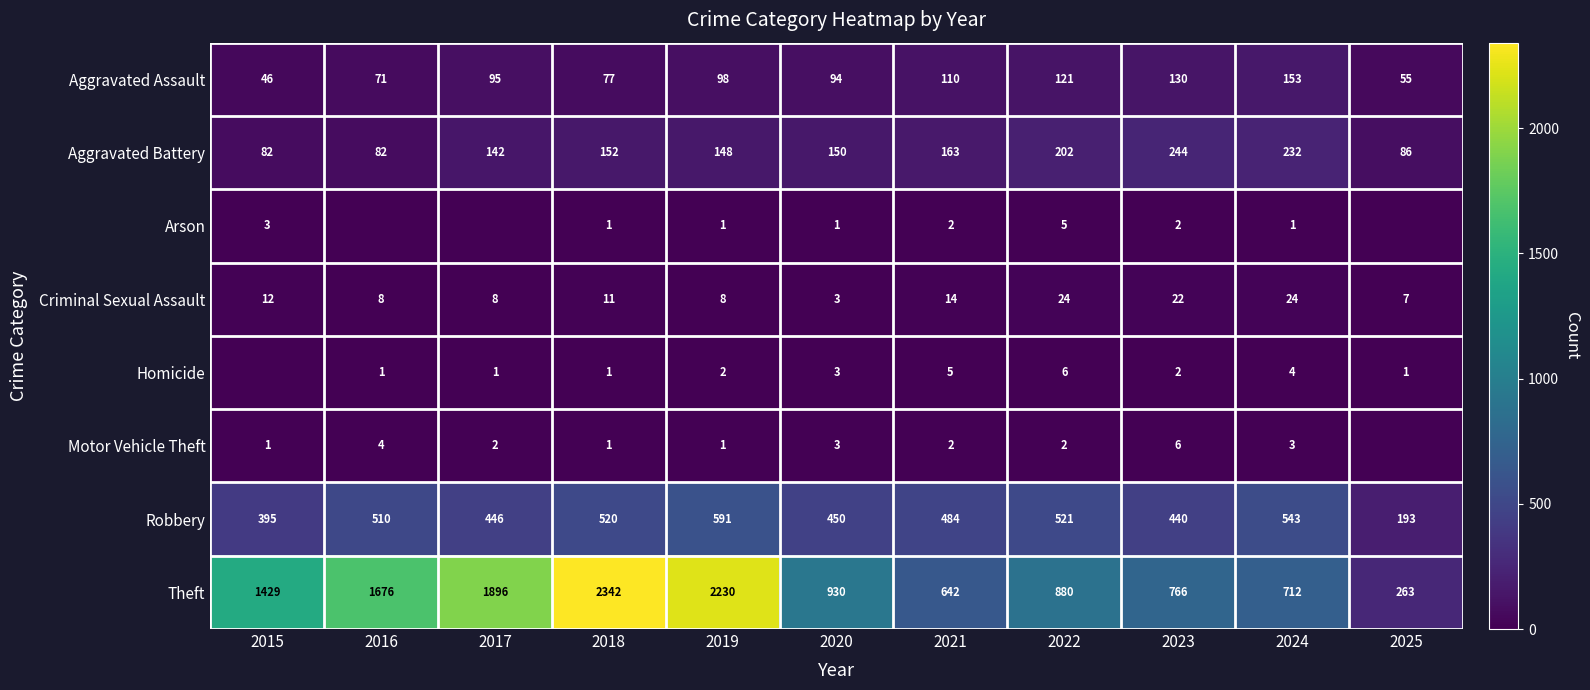

What is the sum of all Robbery values?

5093